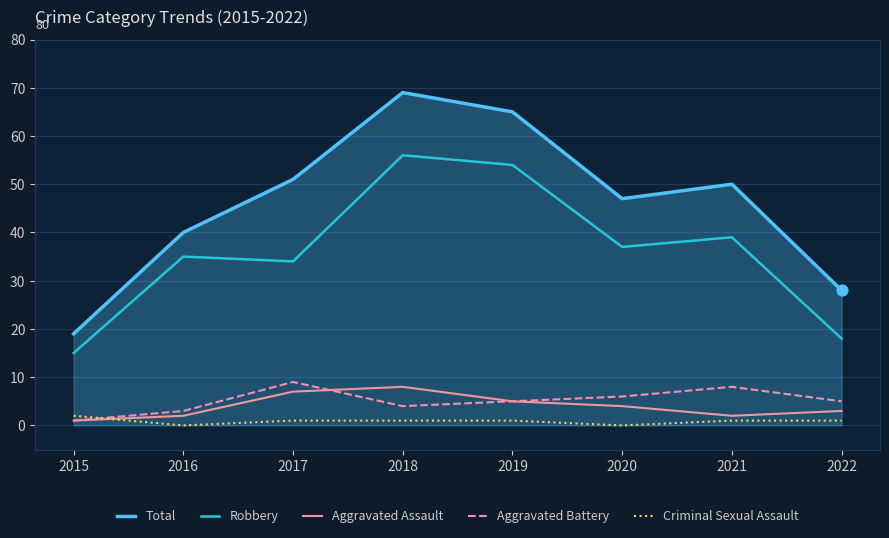

At which category is the sum across all series the highest?

2018